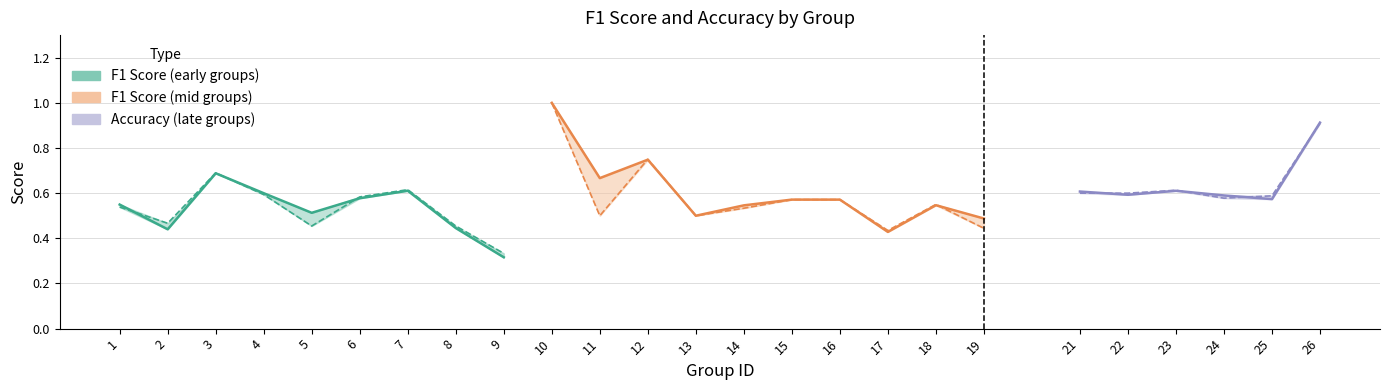

In accuracy, how many points are lower than both neighbors (excluding endpoints)?

1